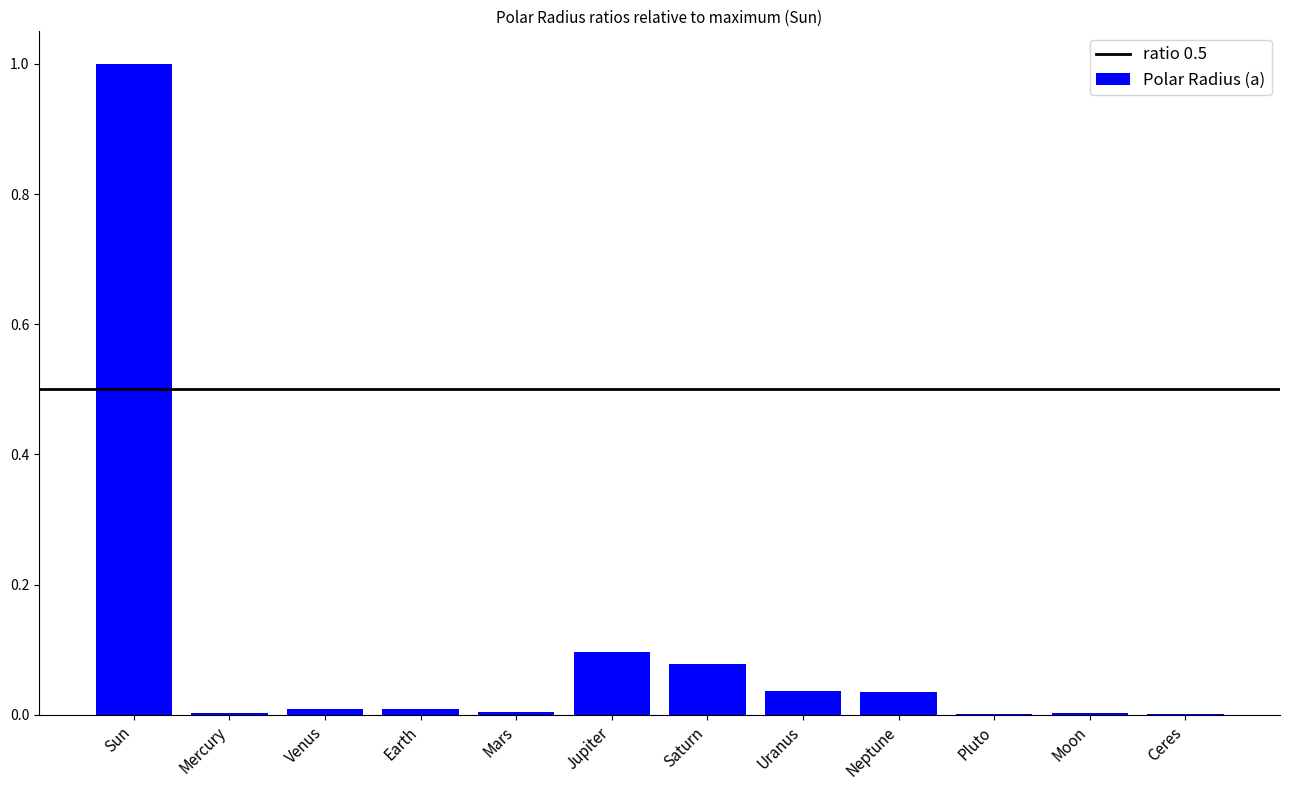

What is the greatest value displayed?

1.0